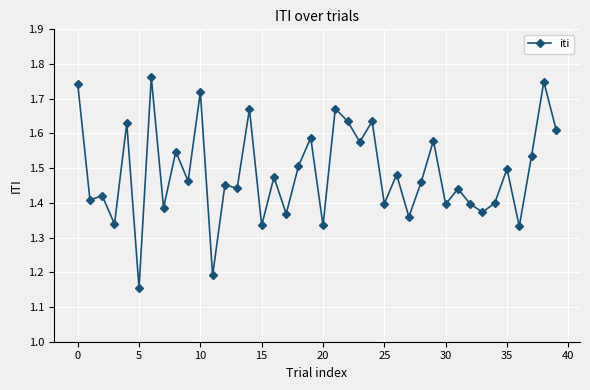

How many values are between 1 and 2?

40